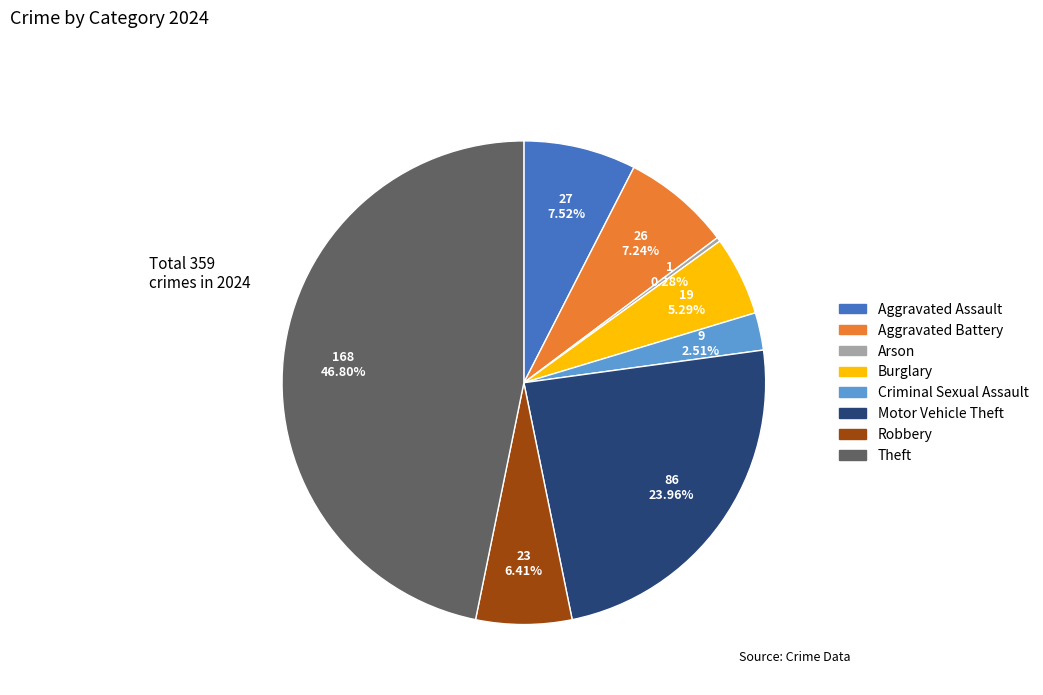

Is there any slice that represents more than half of the pie?

No